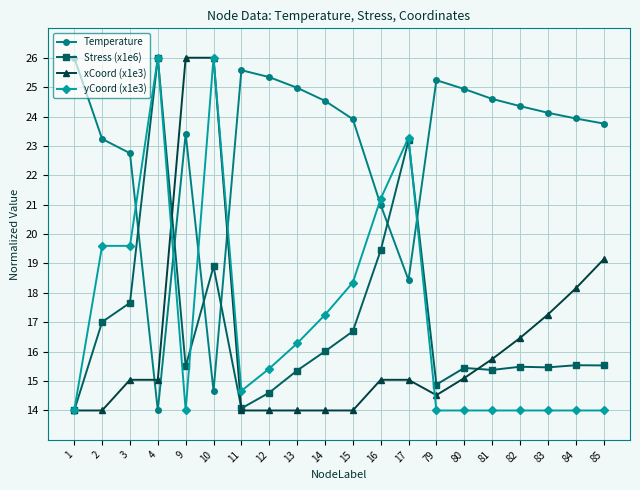

How many distinct data groups are displayed?

4